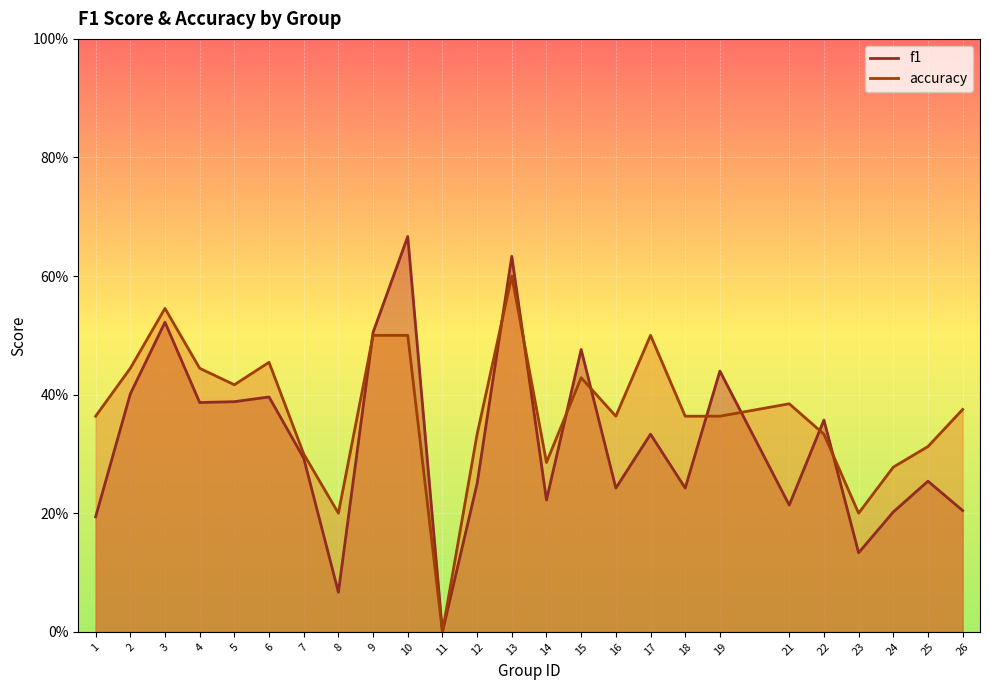

How many interior local valleys does the f1 series have?

8